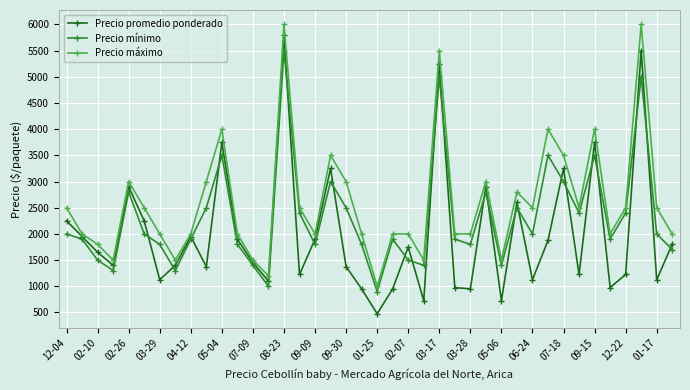

Which series has the largest total across all categories?

Precio máximo